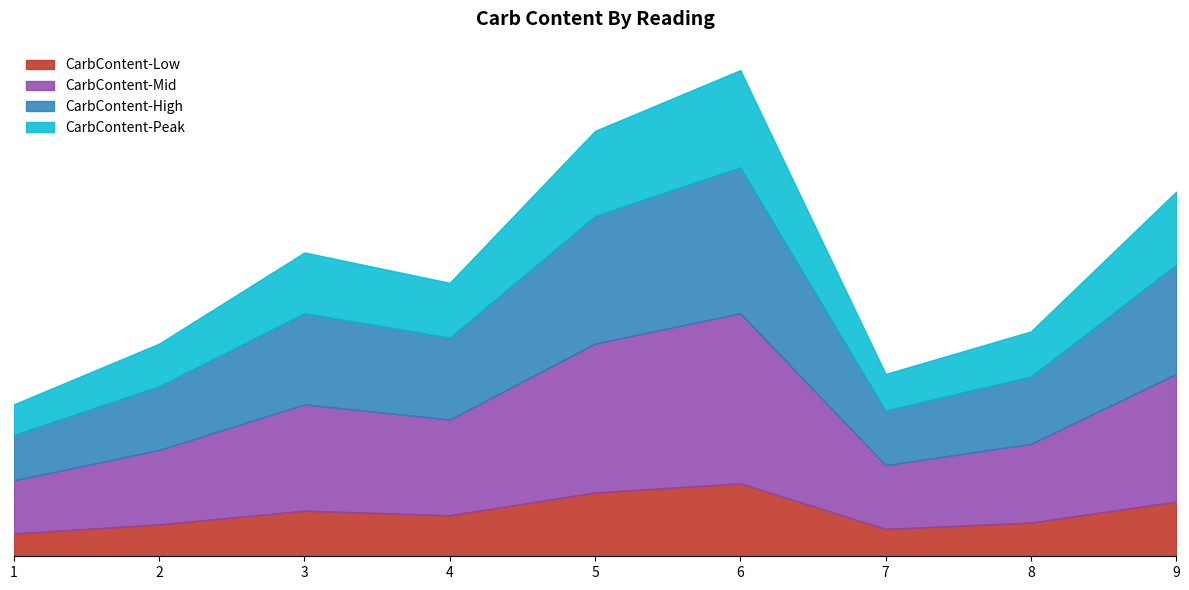

What value does the CarbContent series have at 6?

80